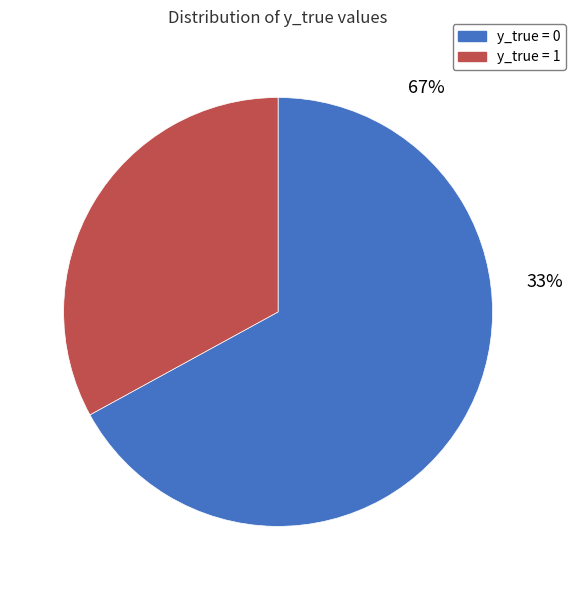

Count the number of slices in the pie.

2